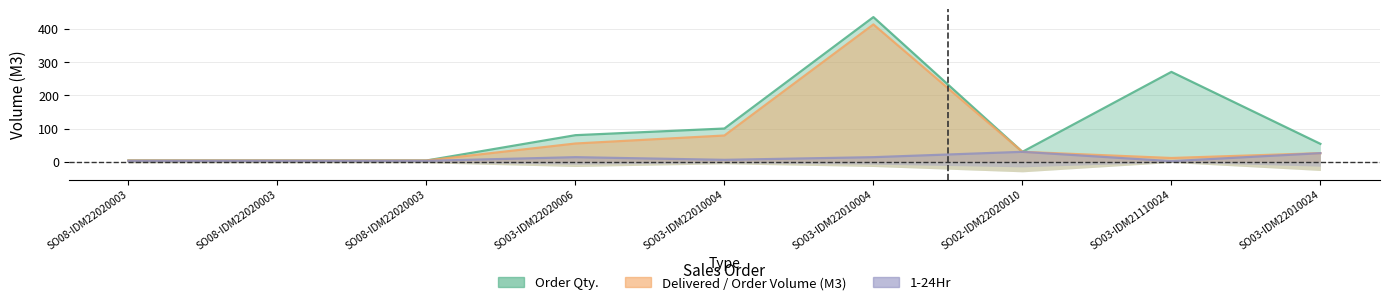

Is the value of 1-24Hr at SO03-IDM21110024 greater than the value of Delivered / Order Volume (M3) at SO03-IDM21110024?

No